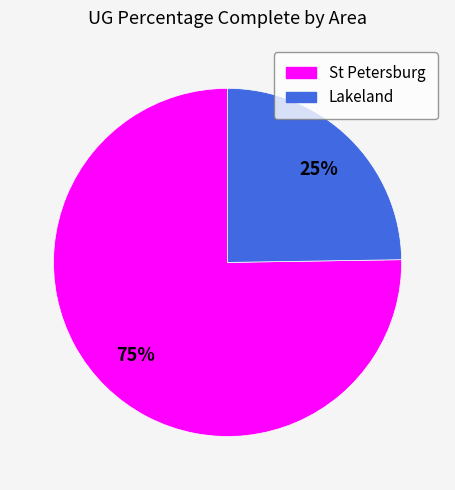

Combined, do Lakeland and St Petersburg account for over 50%?

Yes